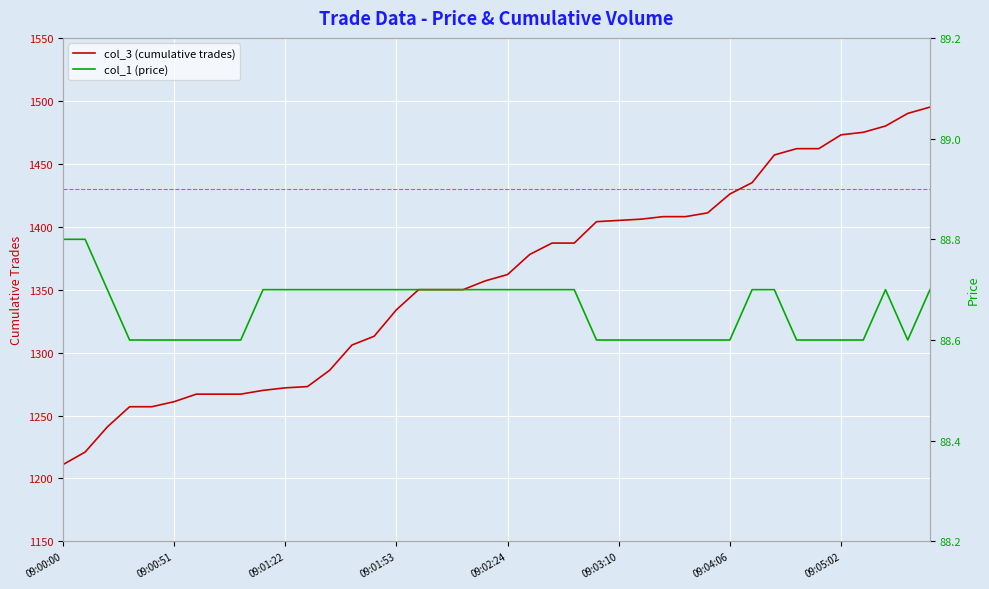

True or false: col_3 (cumulative trades) has a value of 1658.2 at 09:05:02.

False